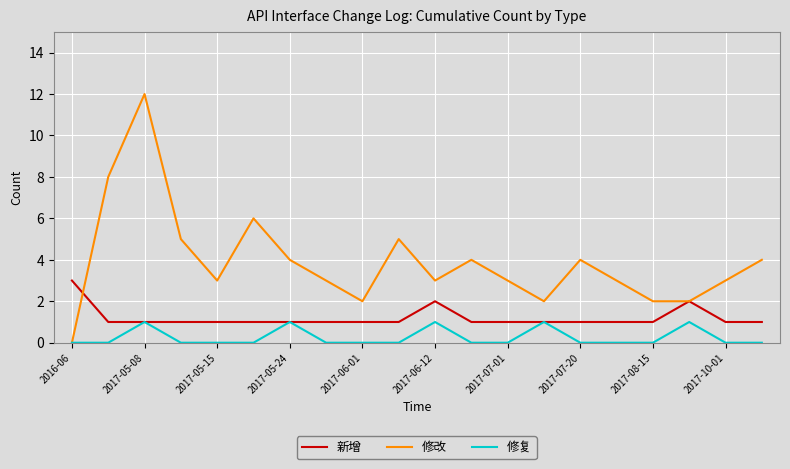

Rank the series by their maximum value, from lowest to highest.

修复, 新增, 修改